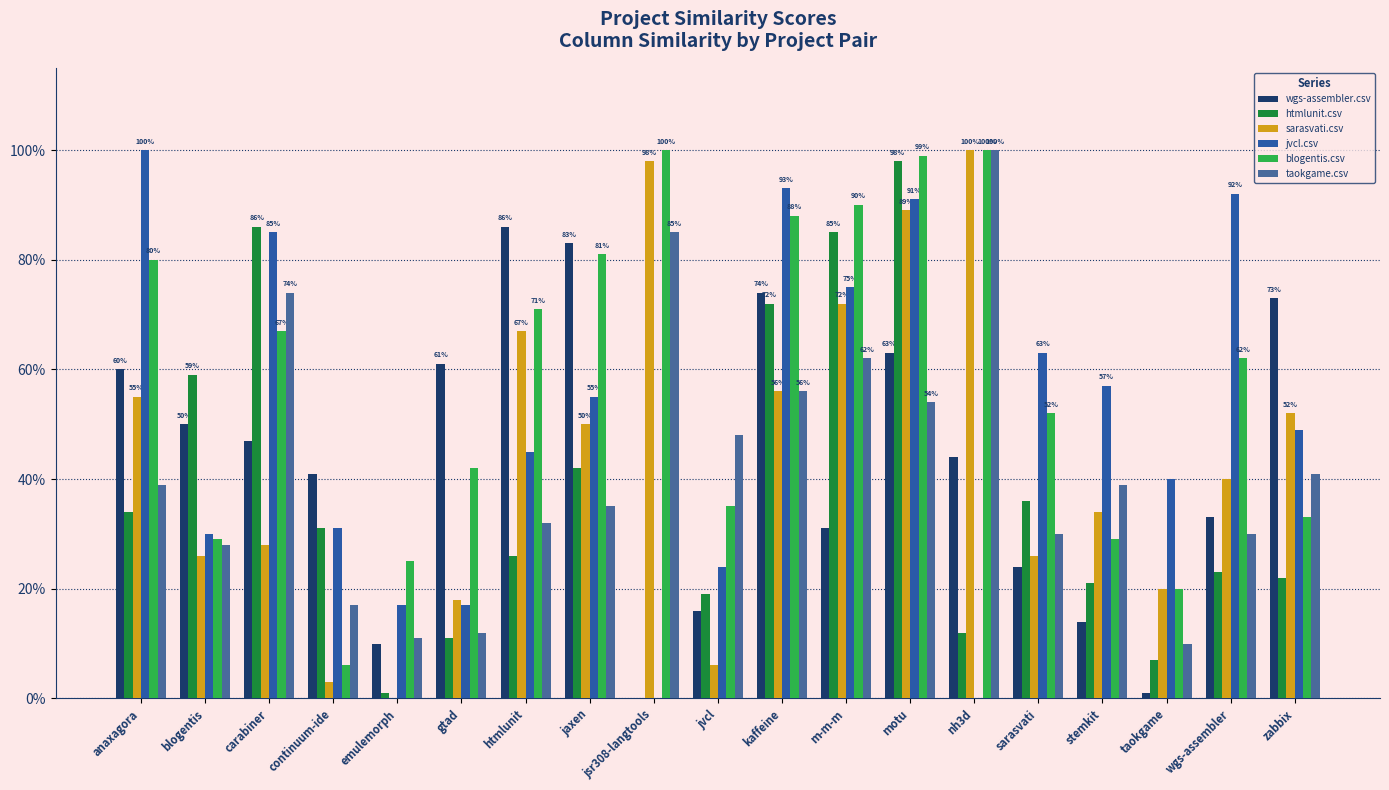

Reading left to right, transcribe all the data shown in this chart.

wgs-assembler.csv: anaxagora=0.6	blogentis=0.5	carabiner=0.5	continuum-ide=0.4	emulemorph=0.1	gtad=0.6	htmlunit=0.9	jaxen=0.8	jsr308-langtools=0.0	jvcl=0.2	kaffeine=0.7	m-m-m=0.3	motu=0.6	nh3d=0.4	sarasvati=0.2	stemkit=0.1	taokgame=0.0	wgs-assembler=0.3	zabbix=0.7
htmlunit.csv: anaxagora=0.3	blogentis=0.6	carabiner=0.9	continuum-ide=0.3	emulemorph=0.0	gtad=0.1	htmlunit=0.3	jaxen=0.4	jsr308-langtools=0.0	jvcl=0.2	kaffeine=0.7	m-m-m=0.8	motu=1.0	nh3d=0.1	sarasvati=0.4	stemkit=0.2	taokgame=0.1	wgs-assembler=0.2	zabbix=0.2
sarasvati.csv: anaxagora=0.6	blogentis=0.3	carabiner=0.3	continuum-ide=0.0	emulemorph=0.0	gtad=0.2	htmlunit=0.7	jaxen=0.5	jsr308-langtools=1.0	jvcl=0.1	kaffeine=0.6	m-m-m=0.7	motu=0.9	nh3d=1.0	sarasvati=0.3	stemkit=0.3	taokgame=0.2	wgs-assembler=0.4	zabbix=0.5
jvcl.csv: anaxagora=1.0	blogentis=0.3	carabiner=0.8	continuum-ide=0.3	emulemorph=0.2	gtad=0.2	htmlunit=0.5	jaxen=0.6	jsr308-langtools=0.0	jvcl=0.2	kaffeine=0.9	m-m-m=0.8	motu=0.9	nh3d=0.0	sarasvati=0.6	stemkit=0.6	taokgame=0.4	wgs-assembler=0.9	zabbix=0.5
blogentis.csv: anaxagora=0.8	blogentis=0.3	carabiner=0.7	continuum-ide=0.1	emulemorph=0.2	gtad=0.4	htmlunit=0.7	jaxen=0.8	jsr308-langtools=1.0	jvcl=0.3	kaffeine=0.9	m-m-m=0.9	motu=1.0	nh3d=1.0	sarasvati=0.5	stemkit=0.3	taokgame=0.2	wgs-assembler=0.6	zabbix=0.3
taokgame.csv: anaxagora=0.4	blogentis=0.3	carabiner=0.7	continuum-ide=0.2	emulemorph=0.1	gtad=0.1	htmlunit=0.3	jaxen=0.3	jsr308-langtools=0.8	jvcl=0.5	kaffeine=0.6	m-m-m=0.6	motu=0.5	nh3d=1.0	sarasvati=0.3	stemkit=0.4	taokgame=0.1	wgs-assembler=0.3	zabbix=0.4